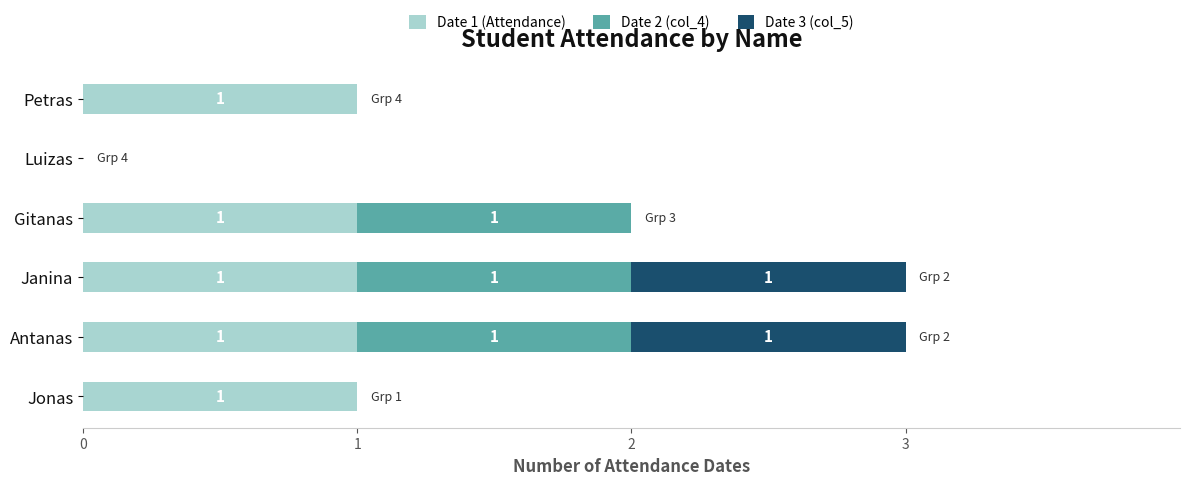

How many Date 1 (Attendance) values are between 1 and 2?

5